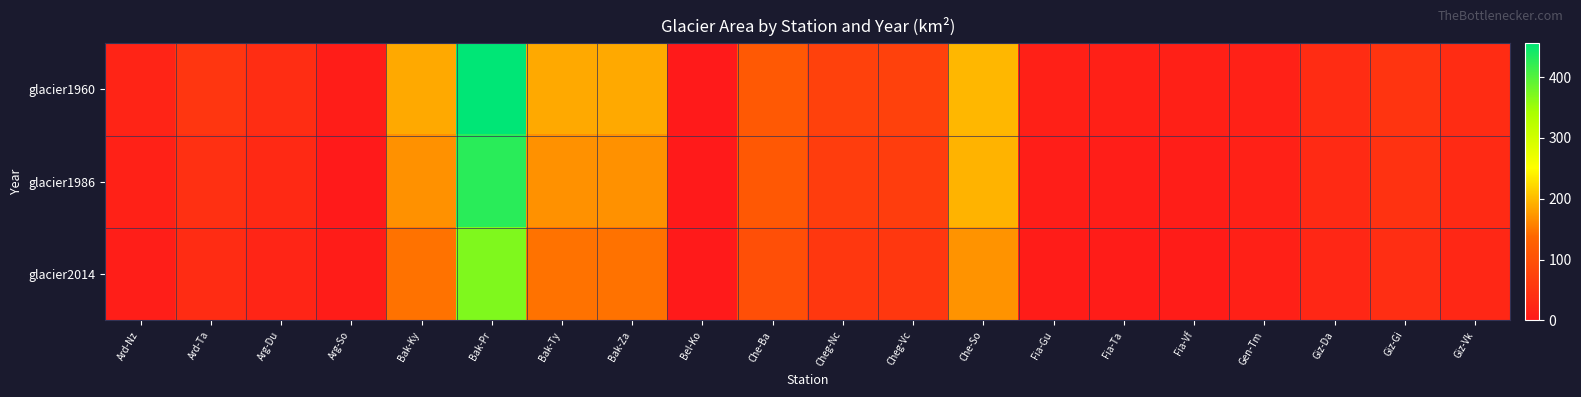

How many series are shown in this chart?

3